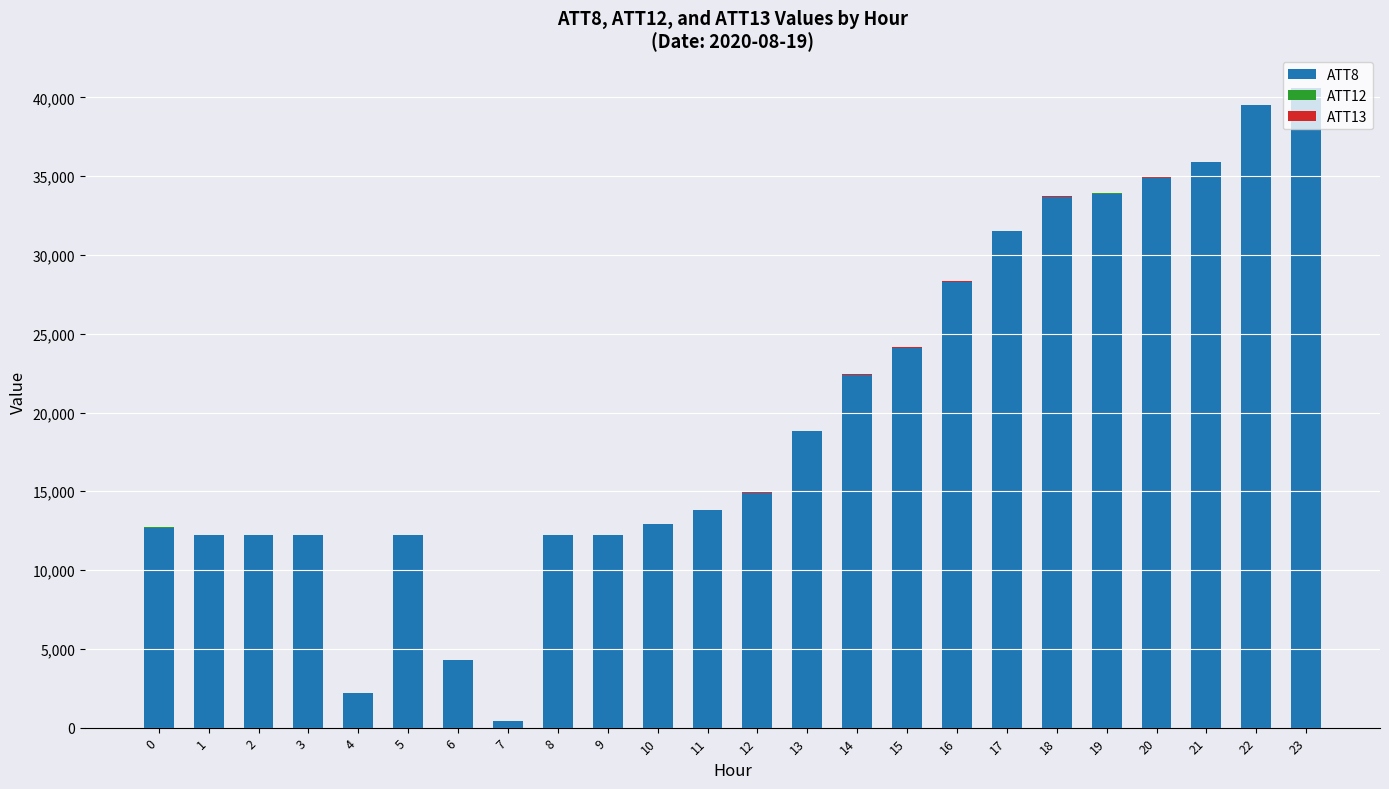

The value of ATT8 at 14 is 22400.0. True or false?

True